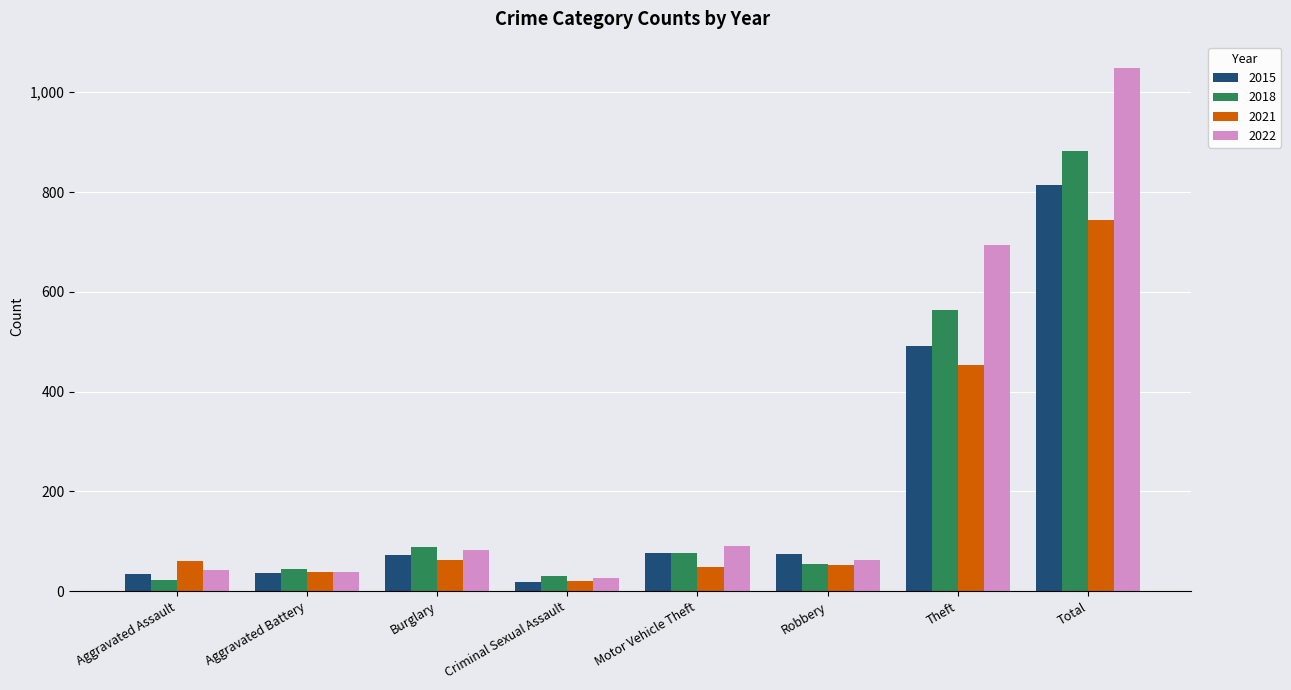

What are all the series names shown in the legend?

2015, 2018, 2021, 2022